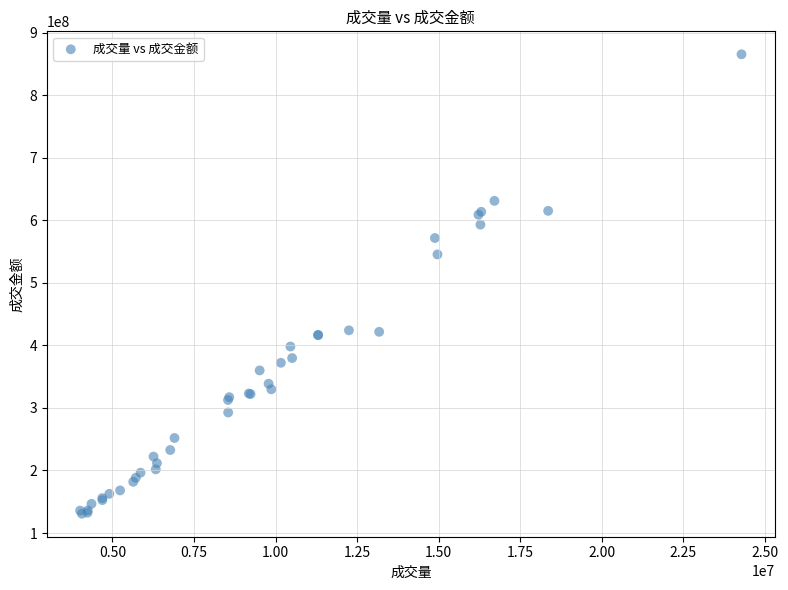

What Y value in the scatter plot is closest to 498121217?

545461542.5